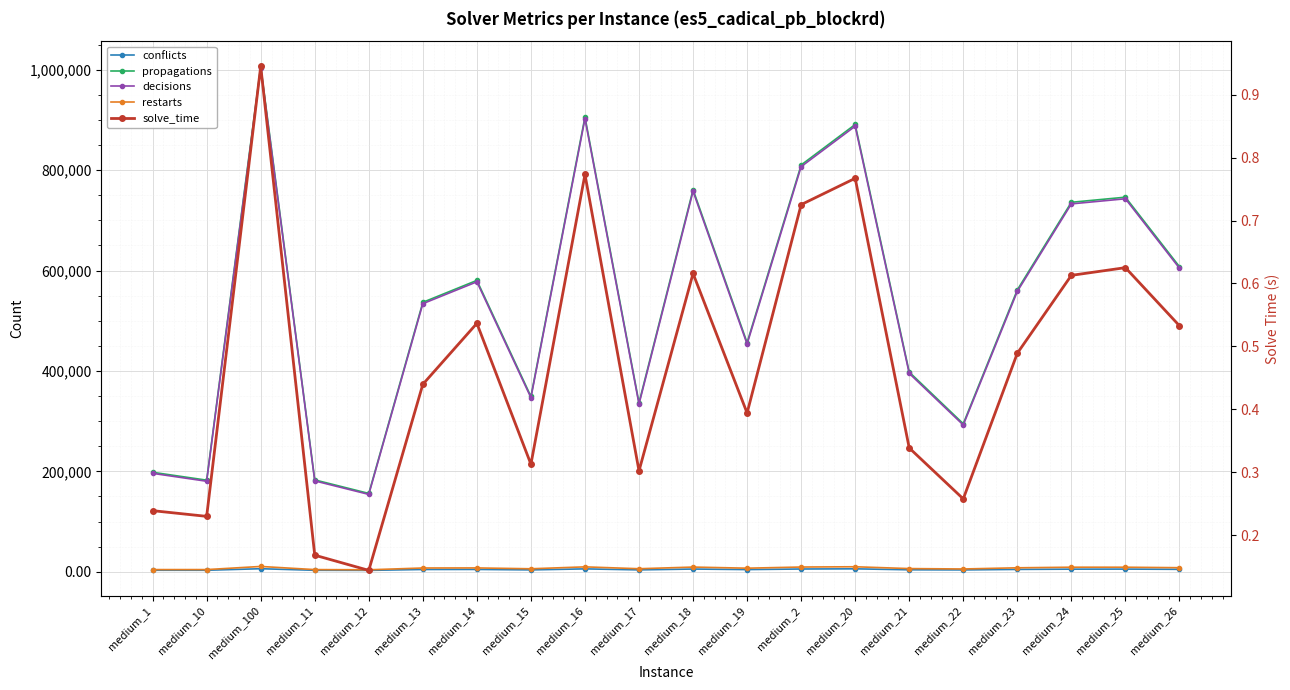

Between medium_11 and medium_24, which is larger?

medium_24